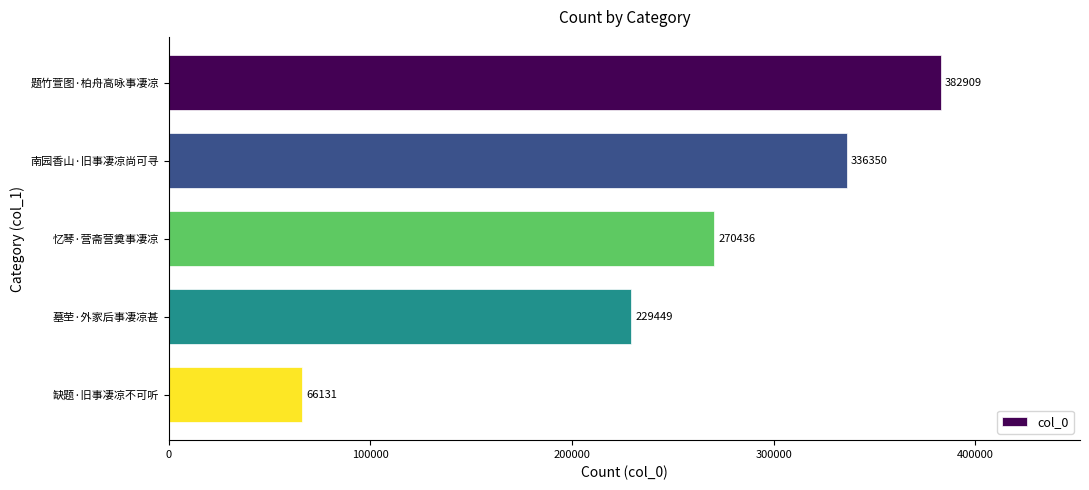

Read the value at 忆琴·营斋营奠事凄凉.

270436